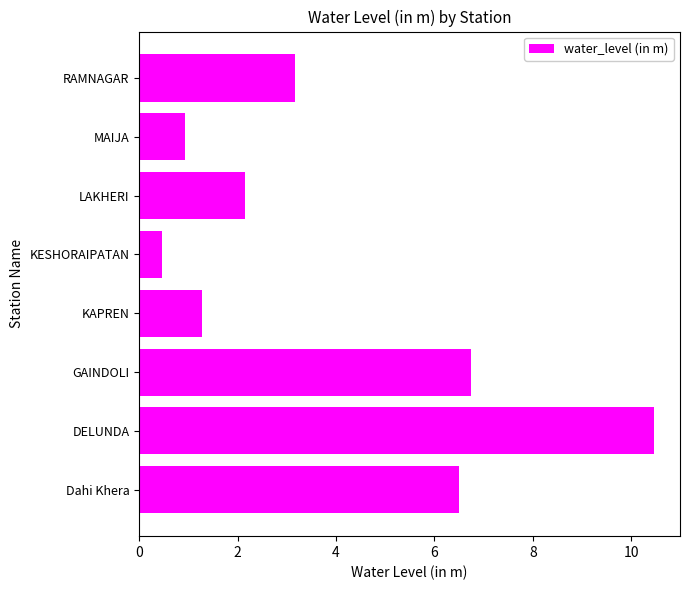

Which category has the lowest value across all series?

KESHORAIPATAN